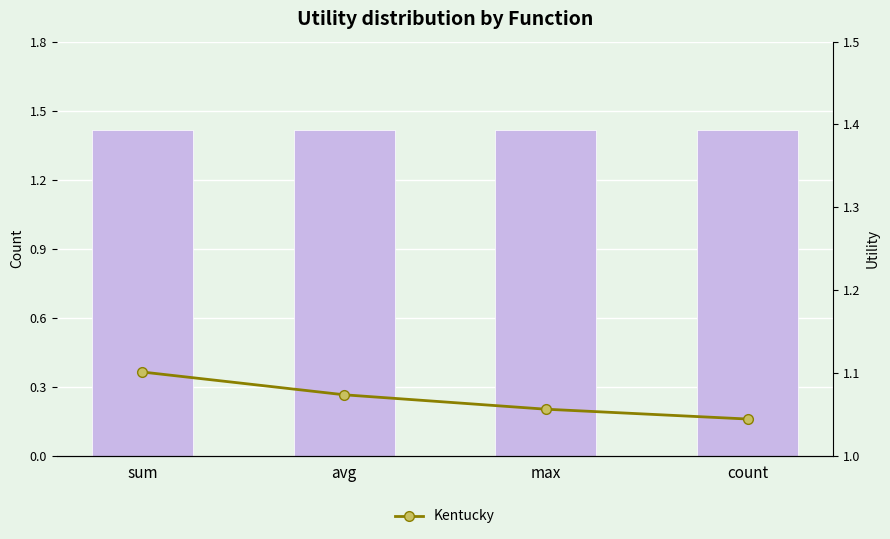

How many groups of bars are there?

4